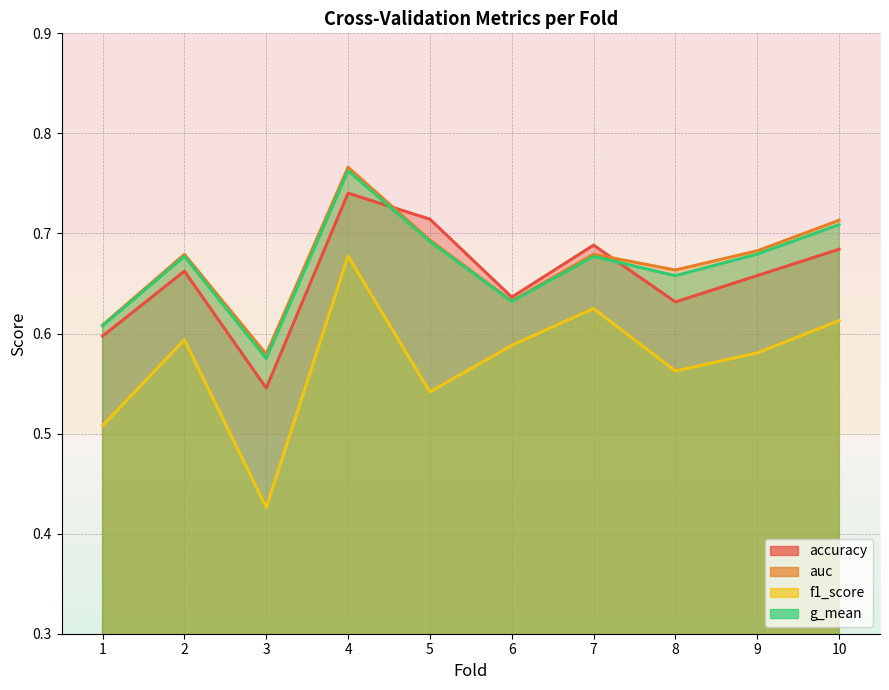

Which label corresponds to the smallest value in the chart?

3